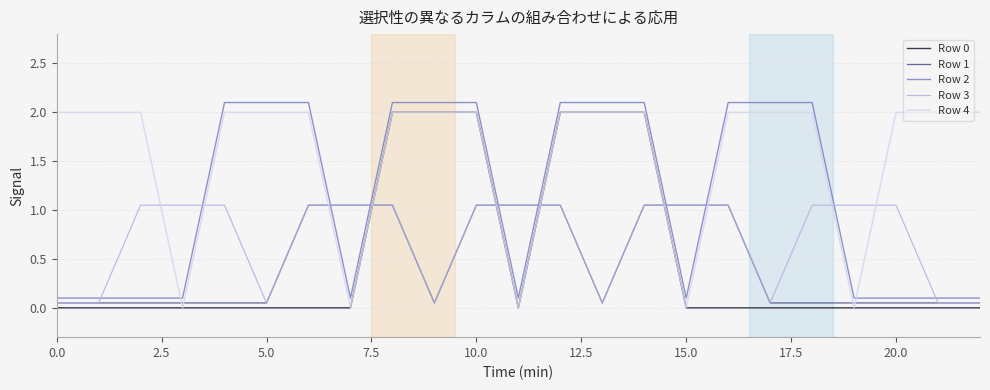

Which series has the largest total across all categories?

Row 4